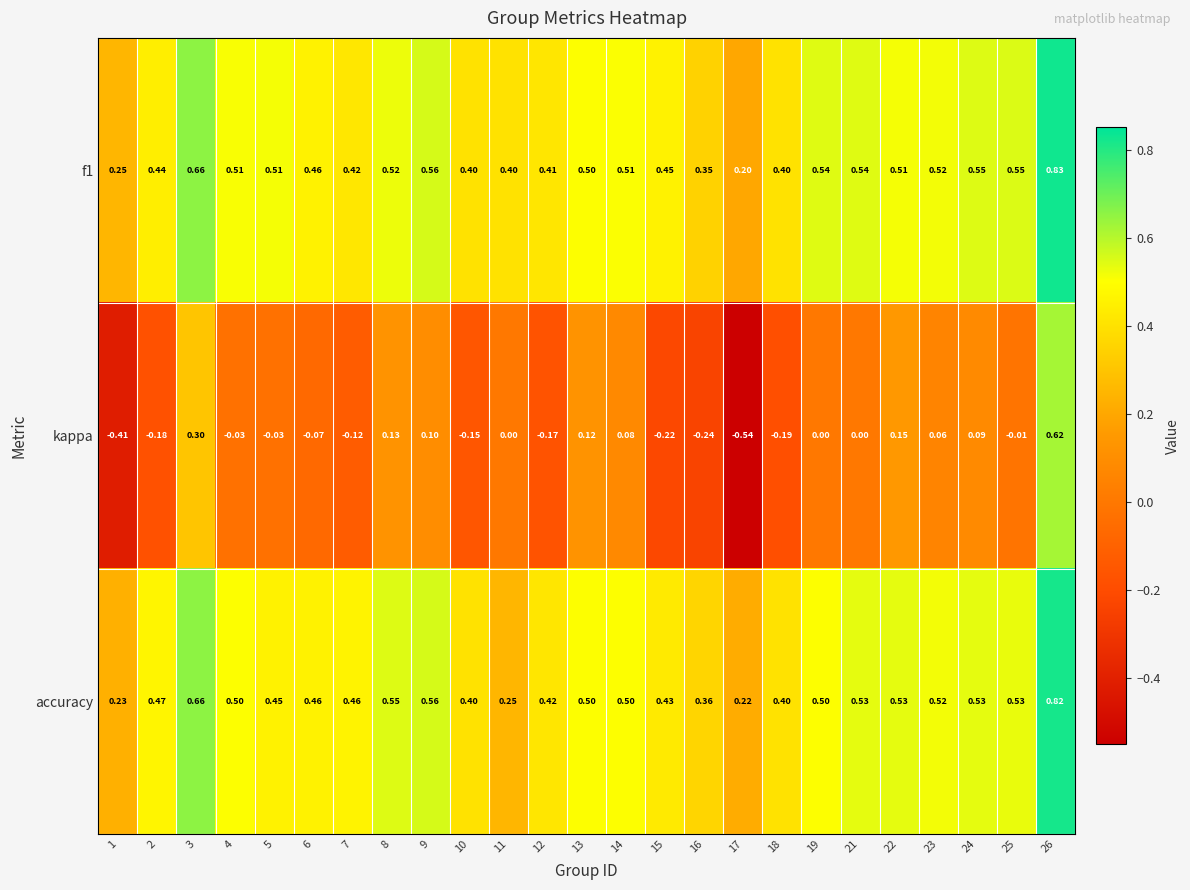

Is the value of f1 at 1 greater than the value of kappa at 14?

Yes